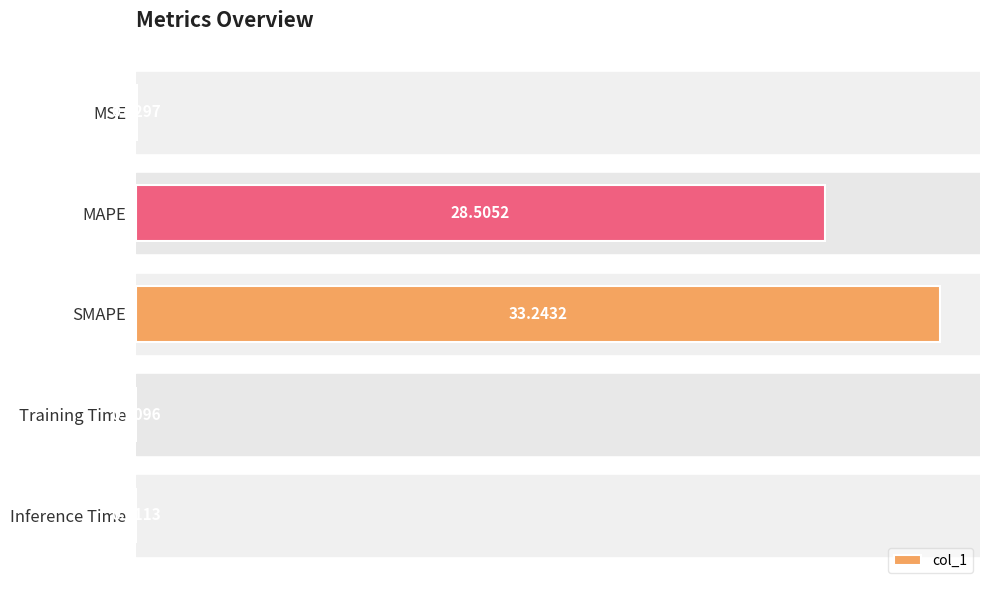

Where is the data nearest to the value 16?

MAPE